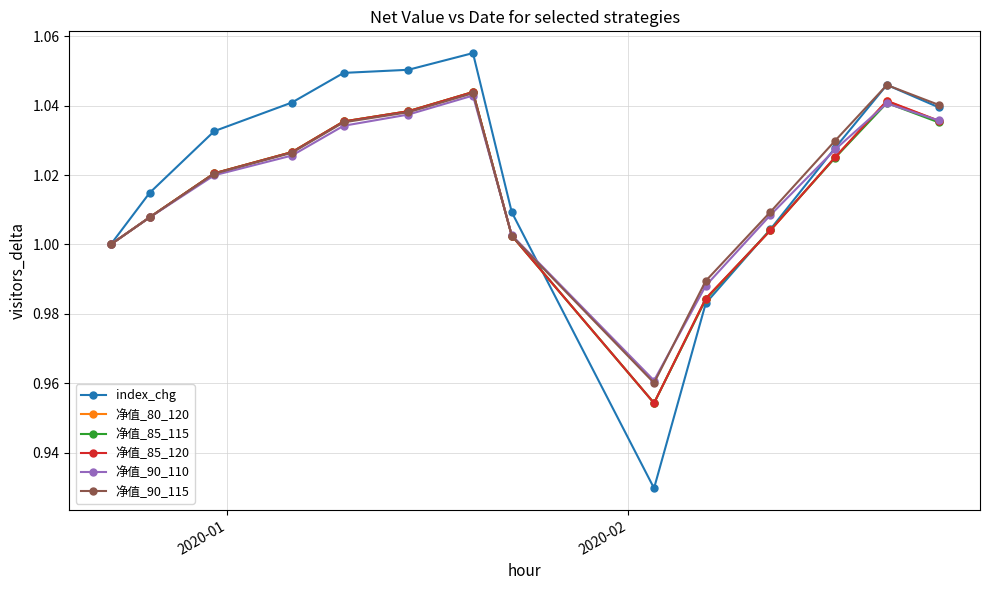

How many interior local peaks does the 净值_85_115 series have?

2